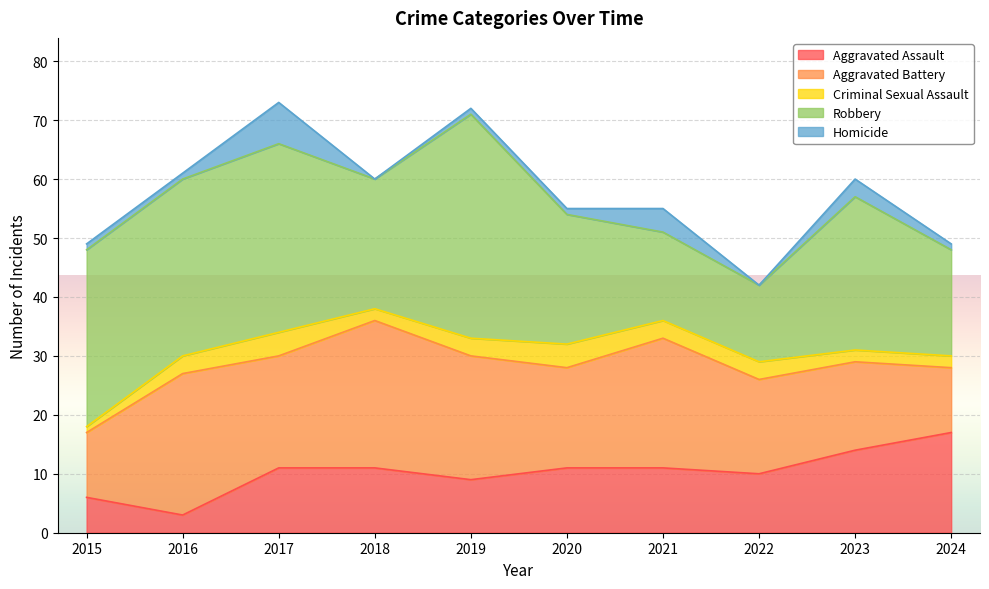

The Aggravated Battery series shows 19 at 2017. True or false?

True